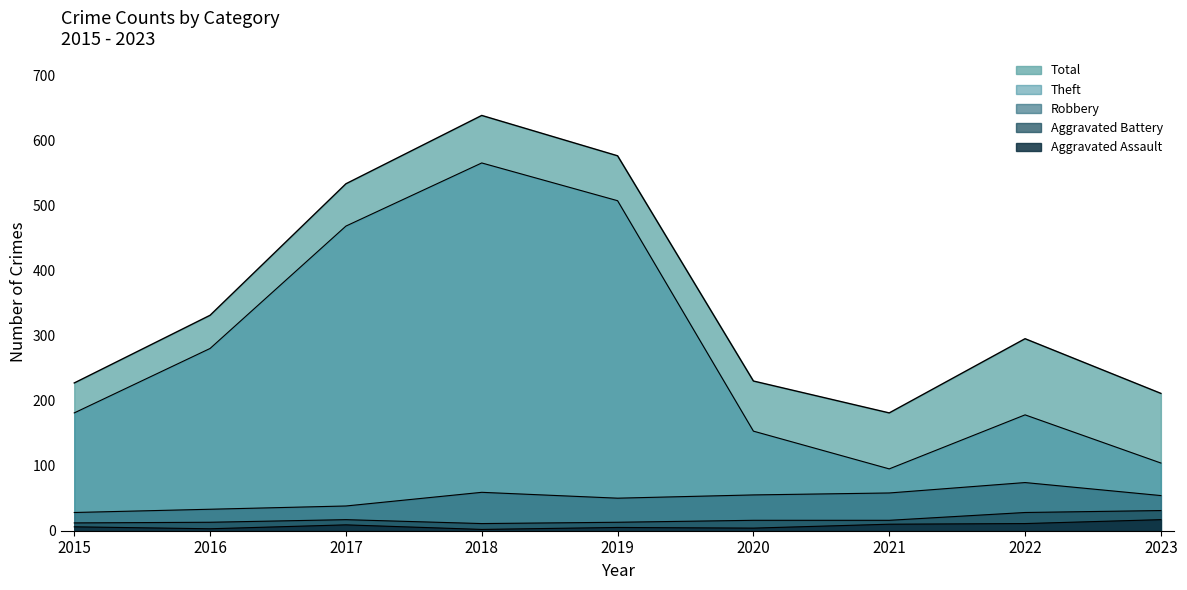

What is the value of the Aggravated Assault point at the 2nd from the left?

3